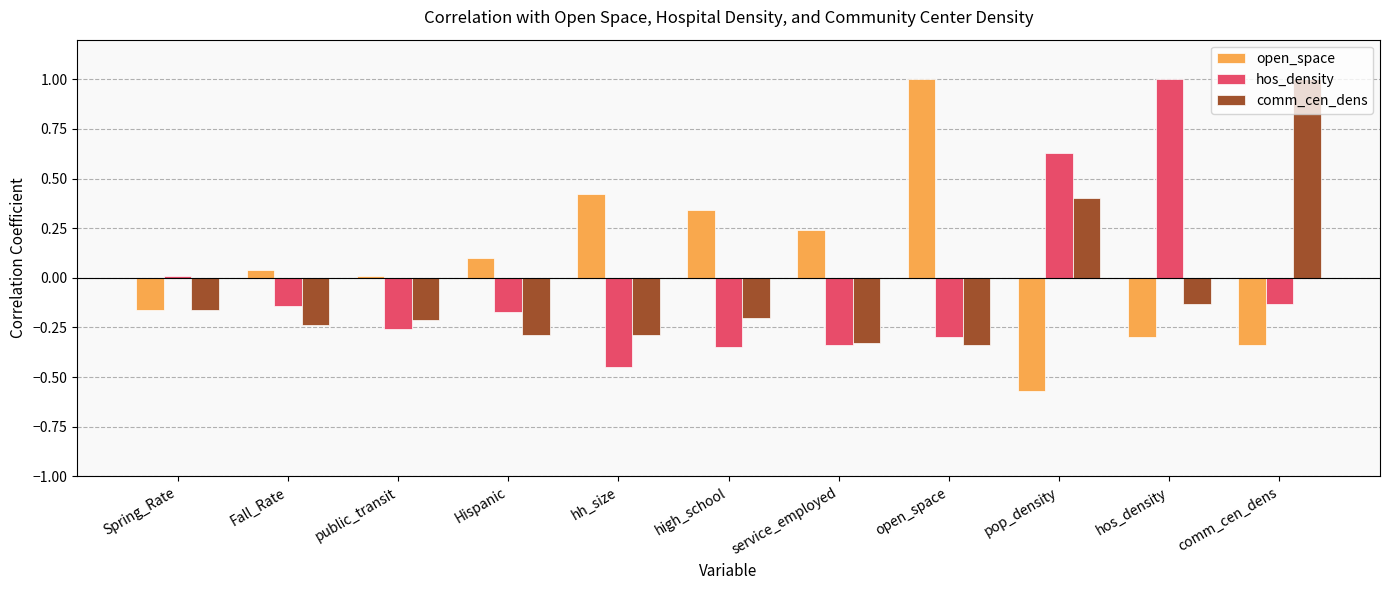

Which series has the largest total across all categories?

open_space